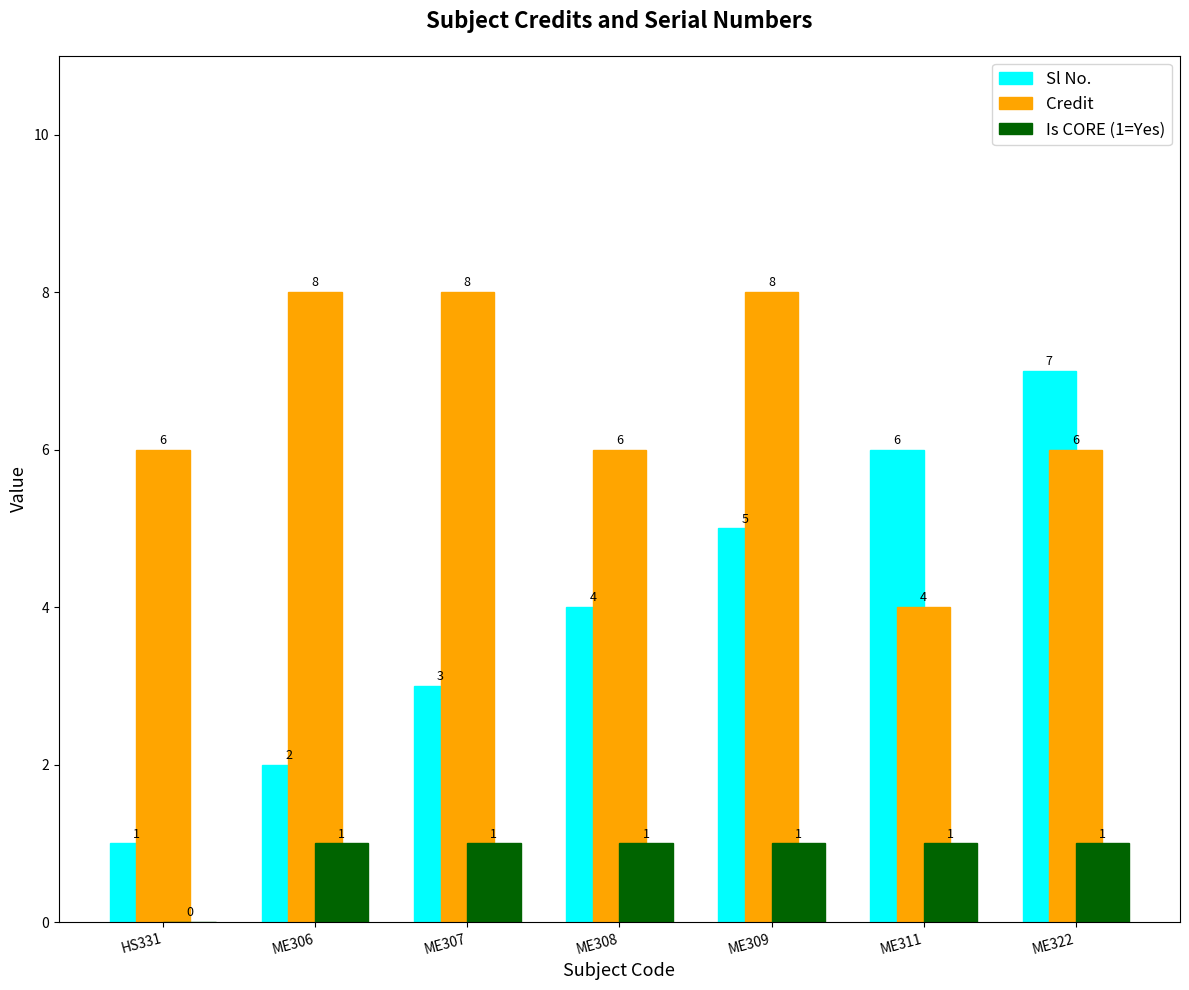

The Credit series shows 4 at ME311. True or false?

True